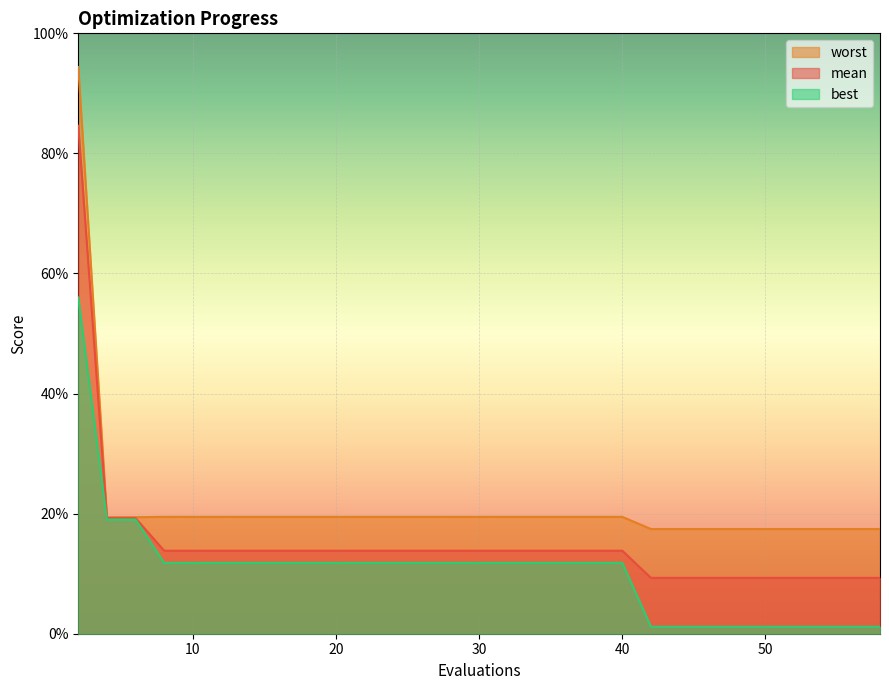

How many lines are shown in the chart?

3